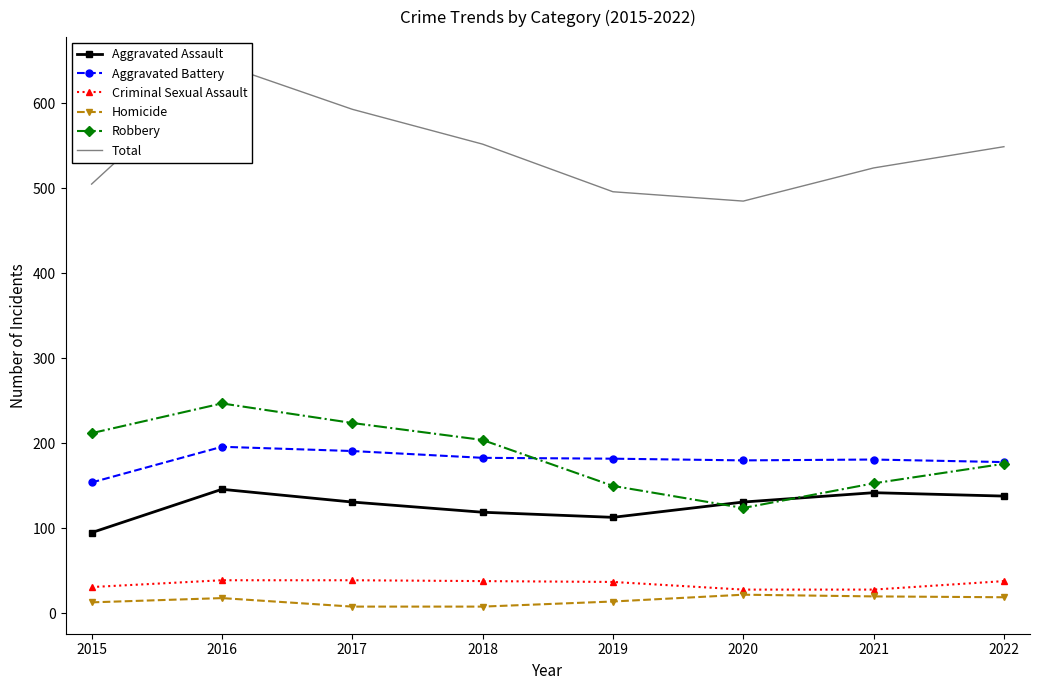

What is the lowest value of the Robbery series?

124